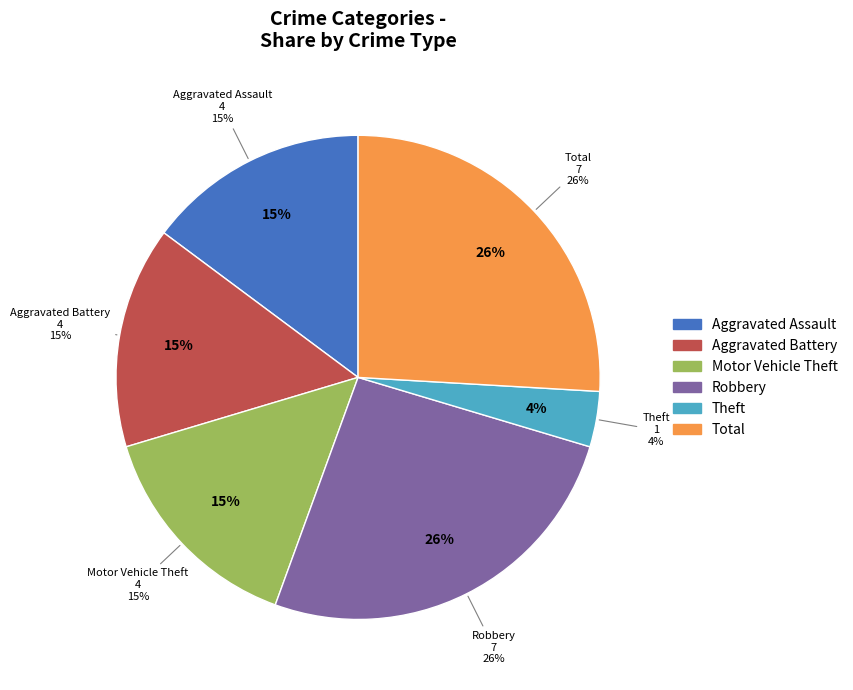

Is the sum of Aggravated Battery and Aggravated Assault greater than half?

No